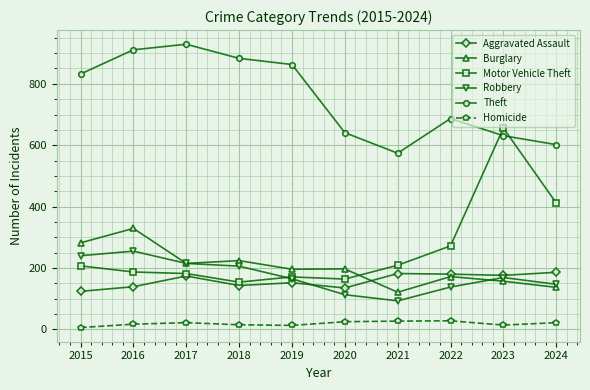

At how many categories does at least one series exceed 458?

10